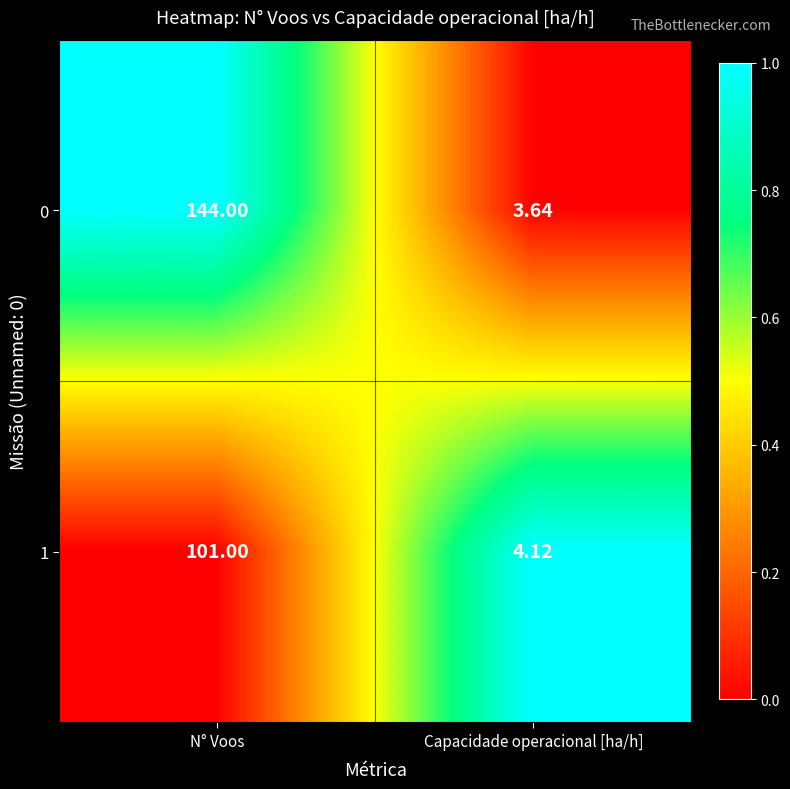

Which category has the highest value in the 1 series?

N° Voos